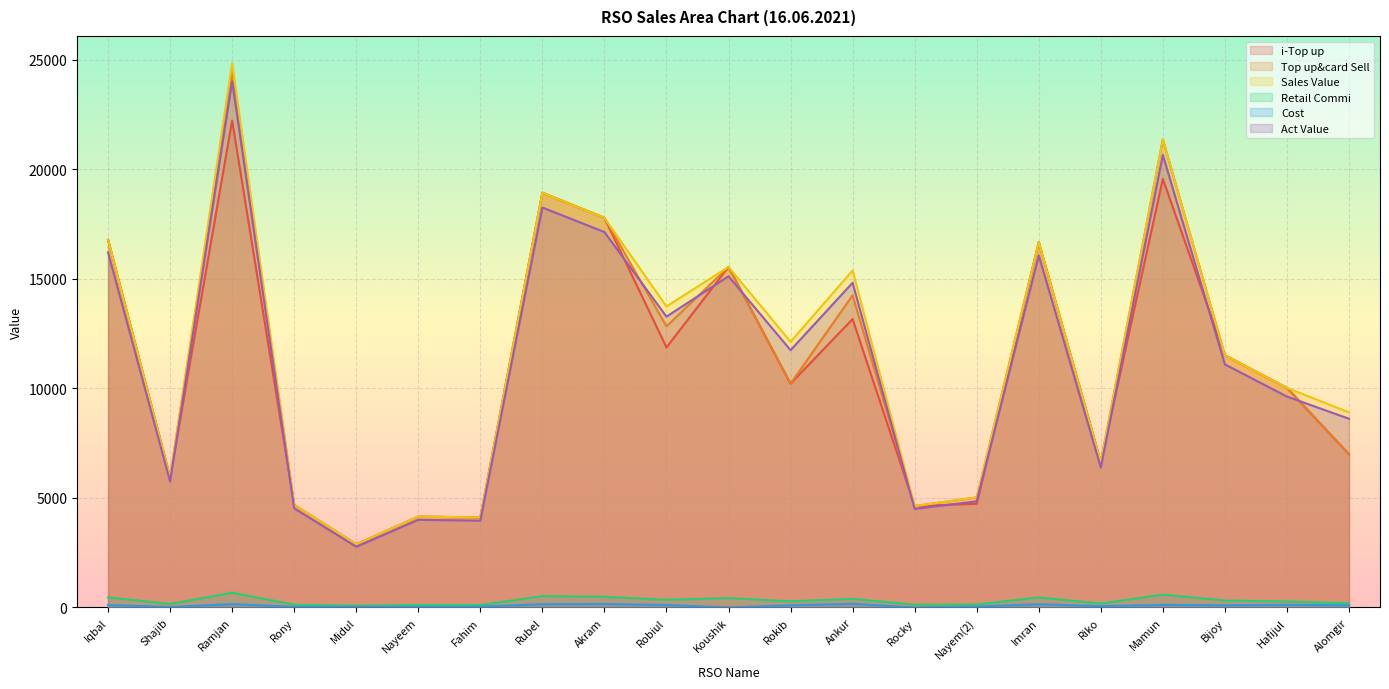

Rank the series at Riko from highest to lowest value.

i-Top up, Top up&card Sell, Sales Value, Act Value, Retail Commi, Cost